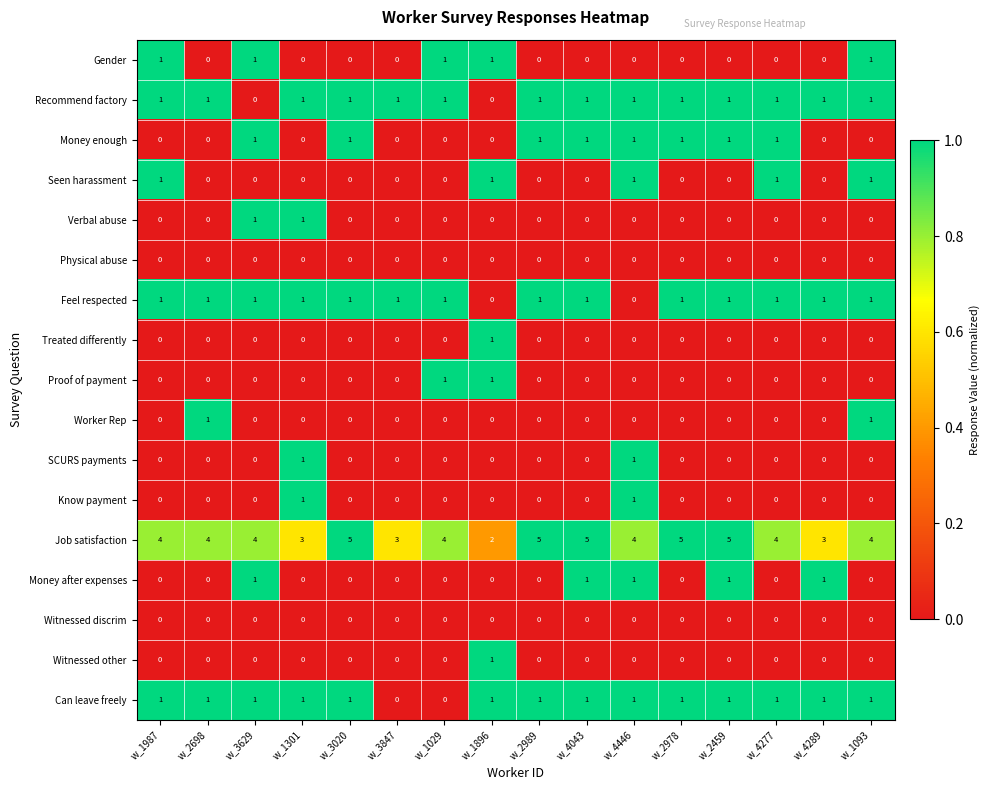

Count the Money enough values in the range 0 to 1.

16